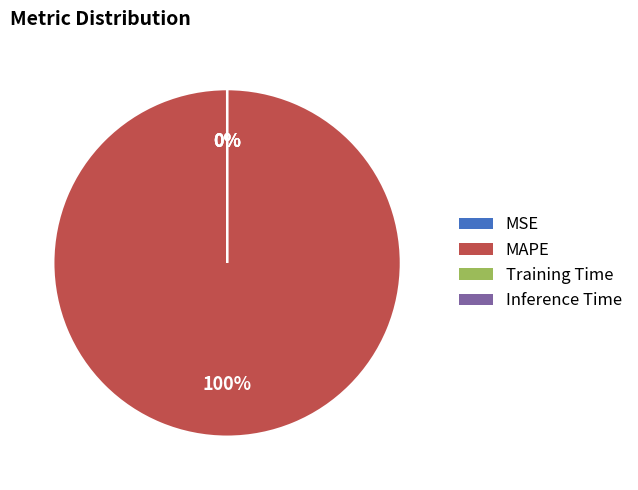

To the nearest percent, what is the average slice percentage?

25%